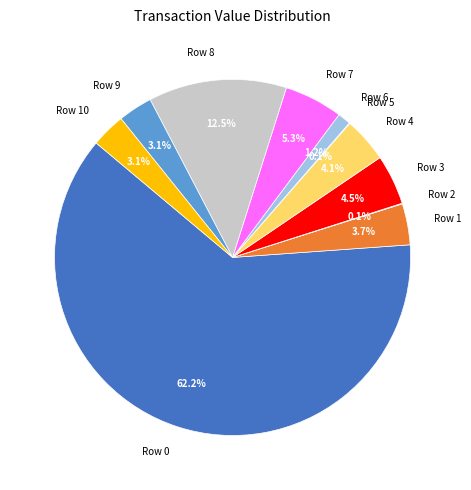

True or false: Row 1 accounts for 10% of the total.

False